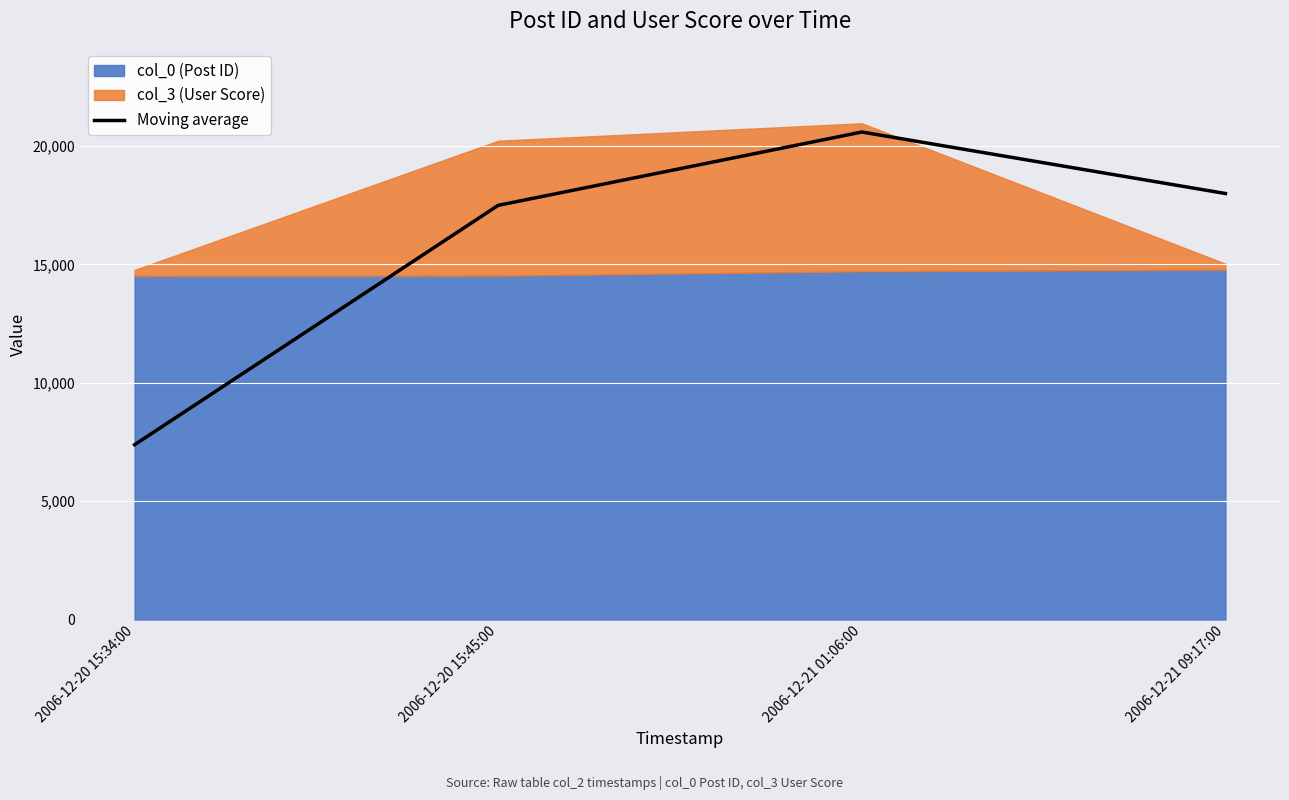

How many lines are shown in the chart?

1